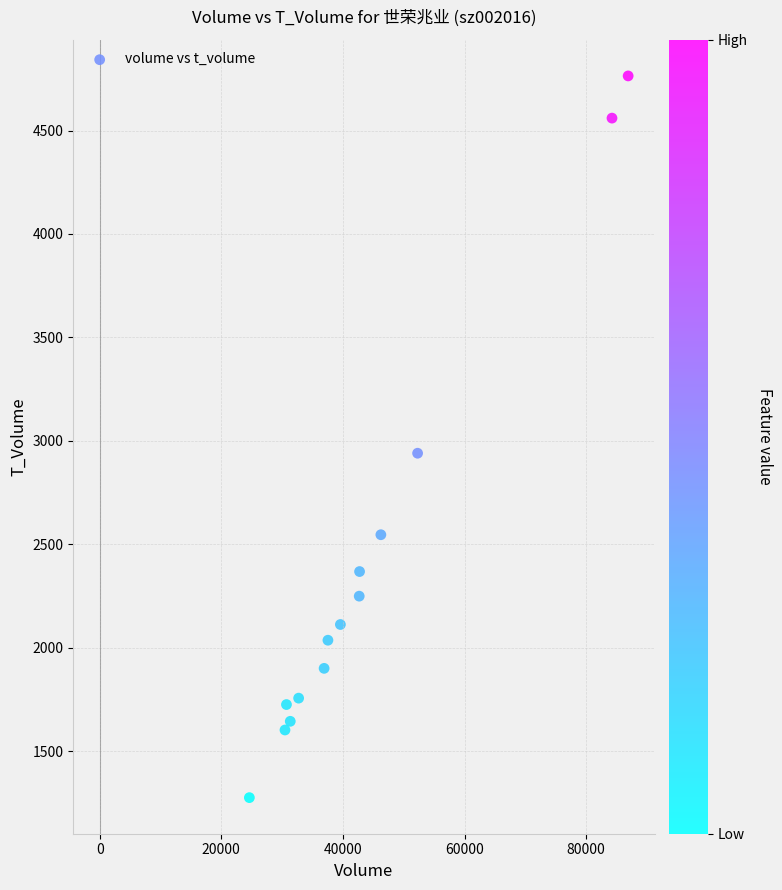

What Y value in the scatter plot is closest to 3019?

2940